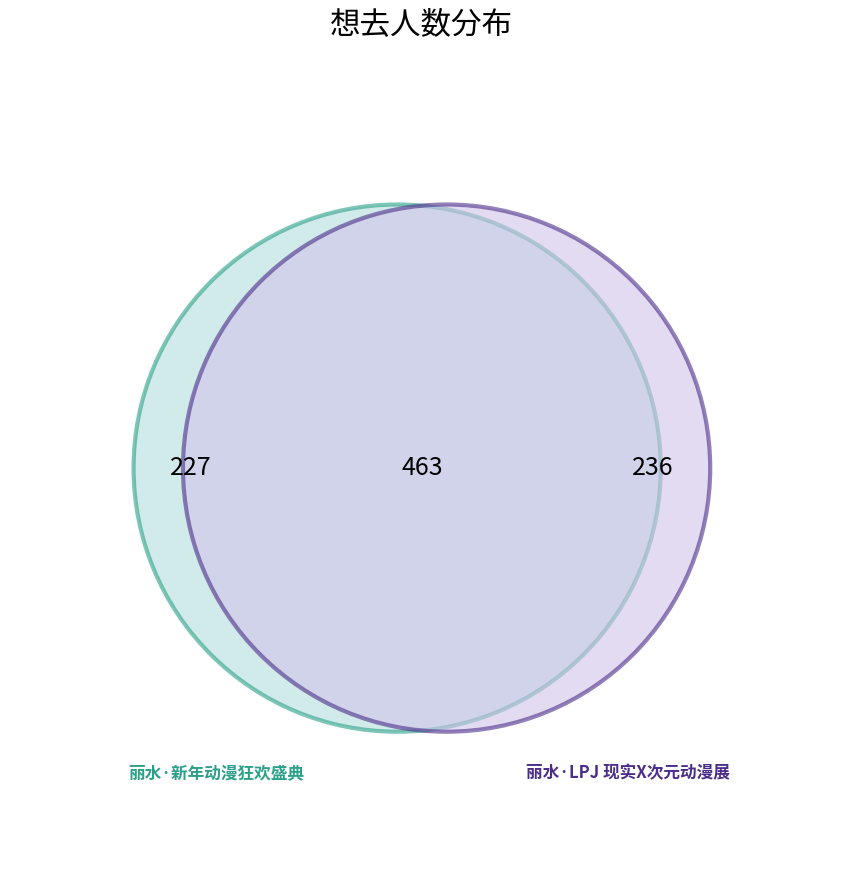

What percentage do 丽水·LPJ 现实X次元动漫展 and 丽水·新年动漫狂欢盛典 together represent?

100.0%